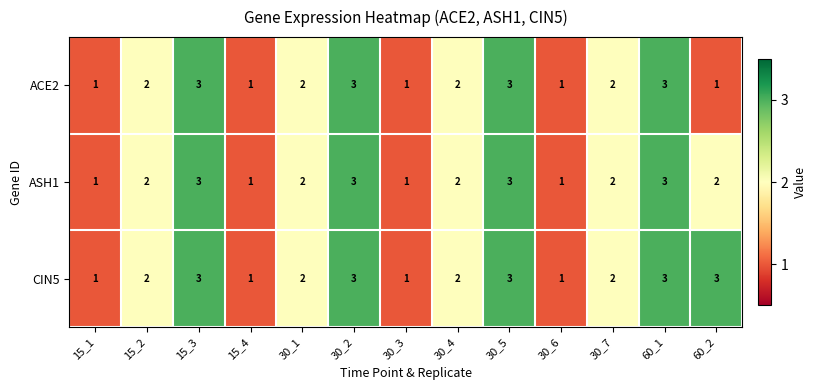

What is the greatest value displayed?

3